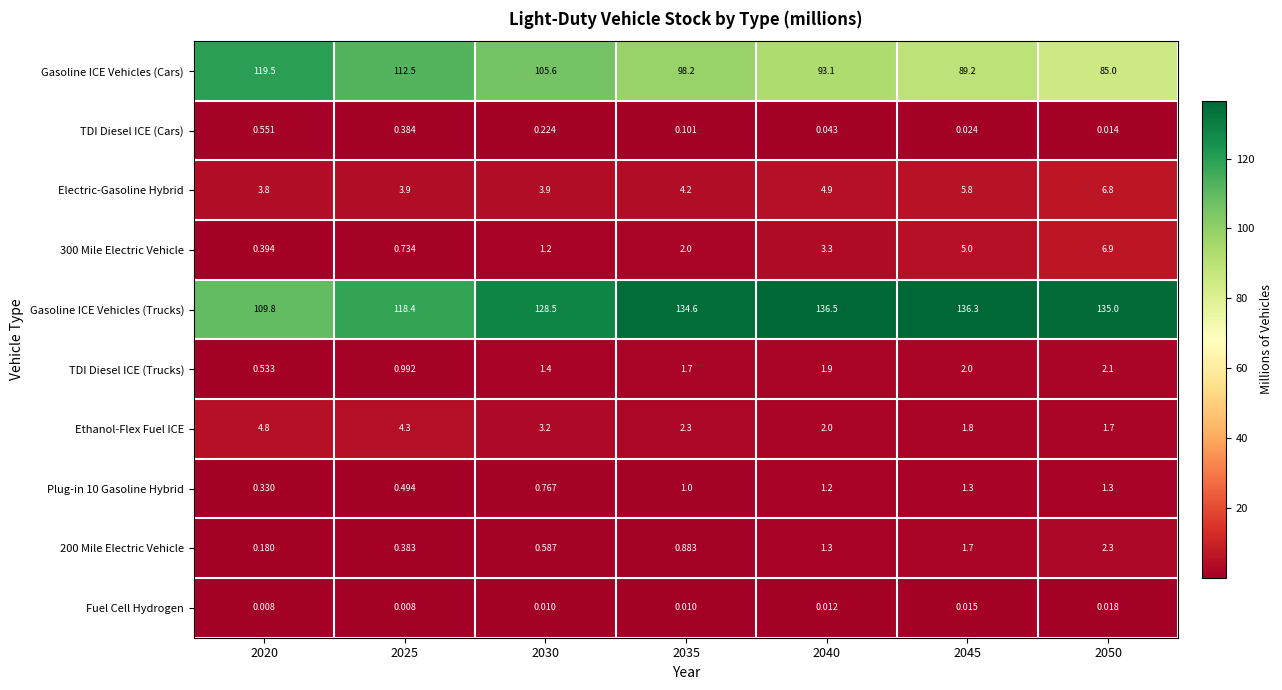

Which series has the largest range (max minus min)?

Gasoline ICE Vehicles (Cars)